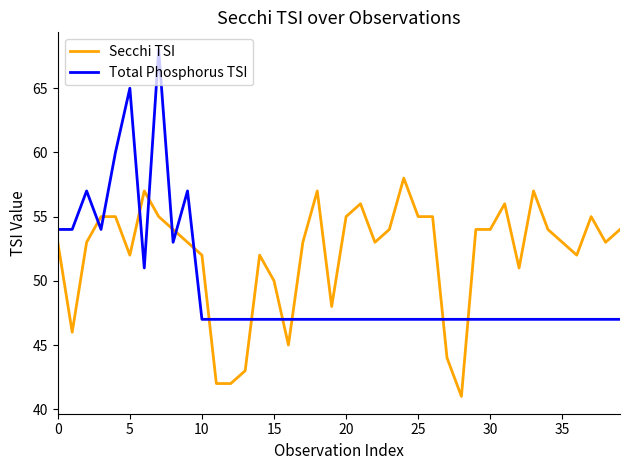

What are all the series names shown in the legend?

Secchi TSI, Total Phosphorus TSI